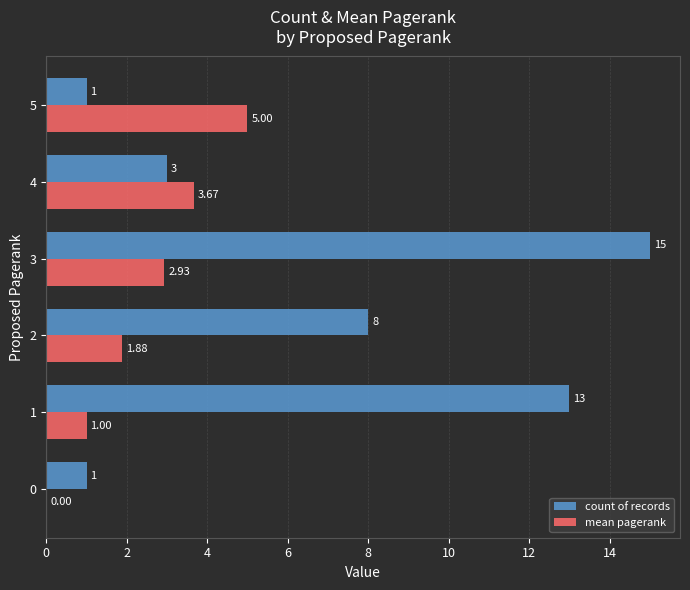

At which category is the sum across all series the highest?

3